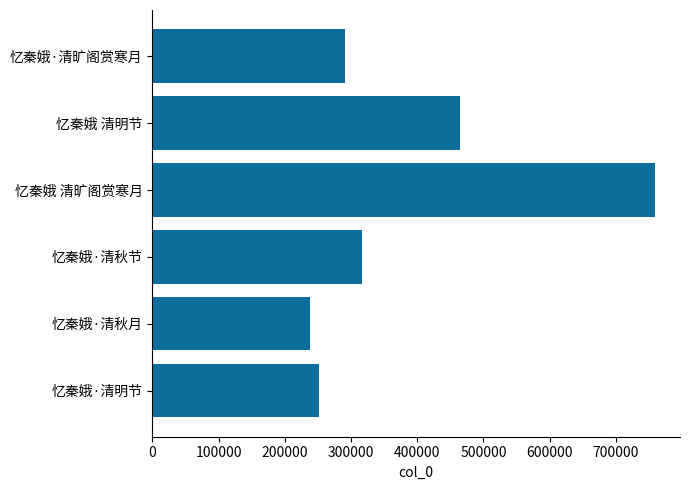

Reading bottom to top, transcribe all the data shown in this chart.

忆秦娥·清明节=250984	忆秦娥·清秋月=237764	忆秦娥·清秋节=317063	忆秦娥 清旷阁赏寒月=758812	忆秦娥 清明节=465084	忆秦娥·清旷阁赏寒月=290318